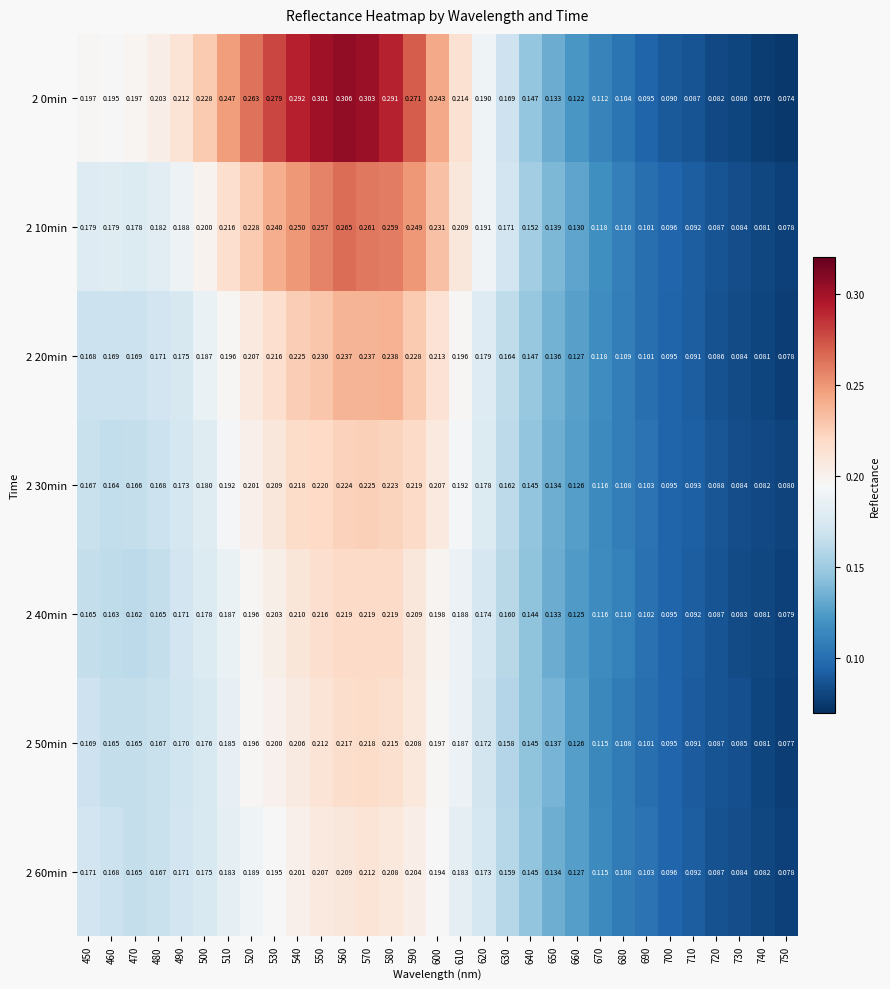

Is the value of 2 50min at 600 greater than the value of 2 30min at 690?

Yes